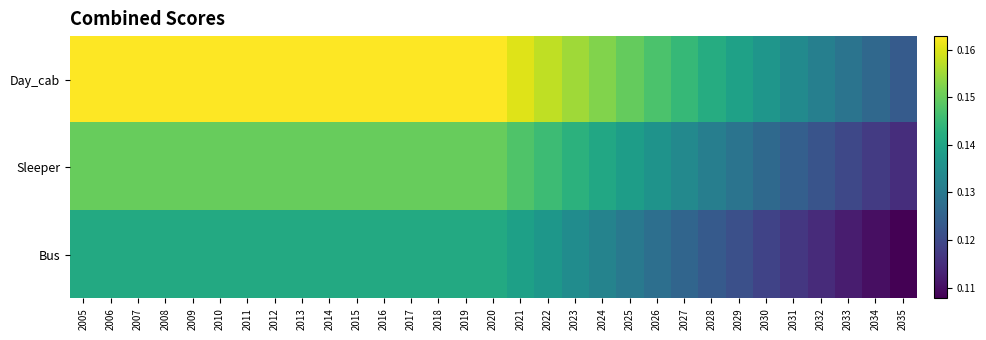

Rank the series by their average value, from lowest to highest.

Bus, Sleeper, Day_cab